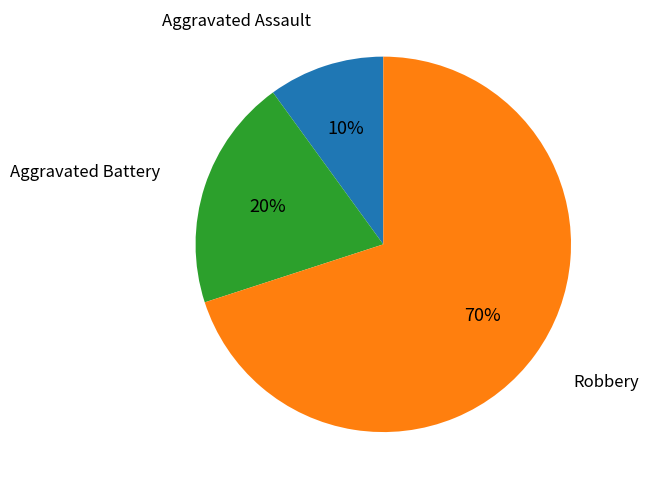

To the nearest percent, what is the difference between the largest and smallest slice percentages?

60%